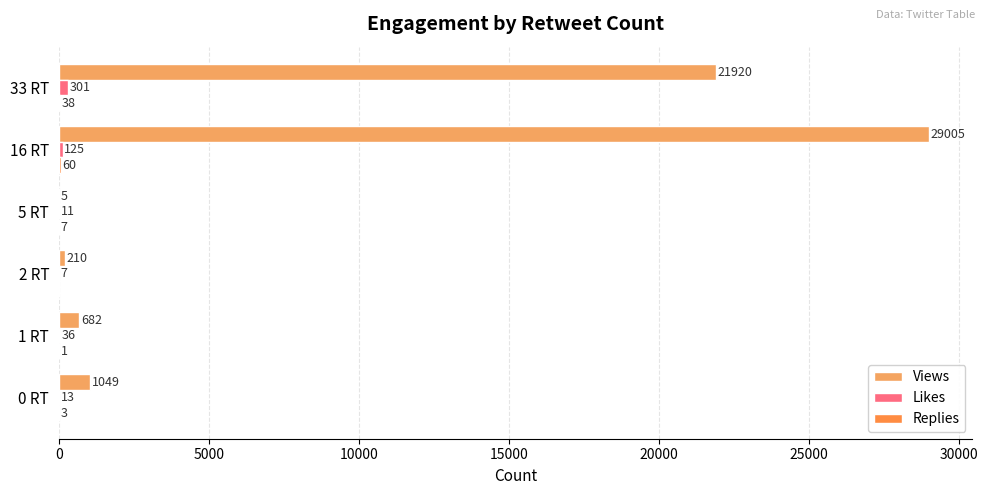

How many categories are shown in the chart?

6